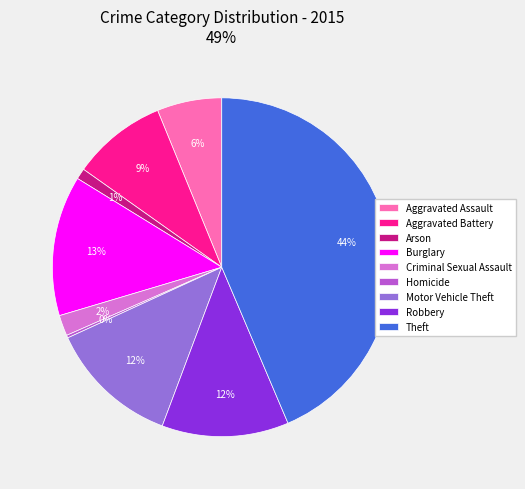

Is Robbery the majority of the pie?

No